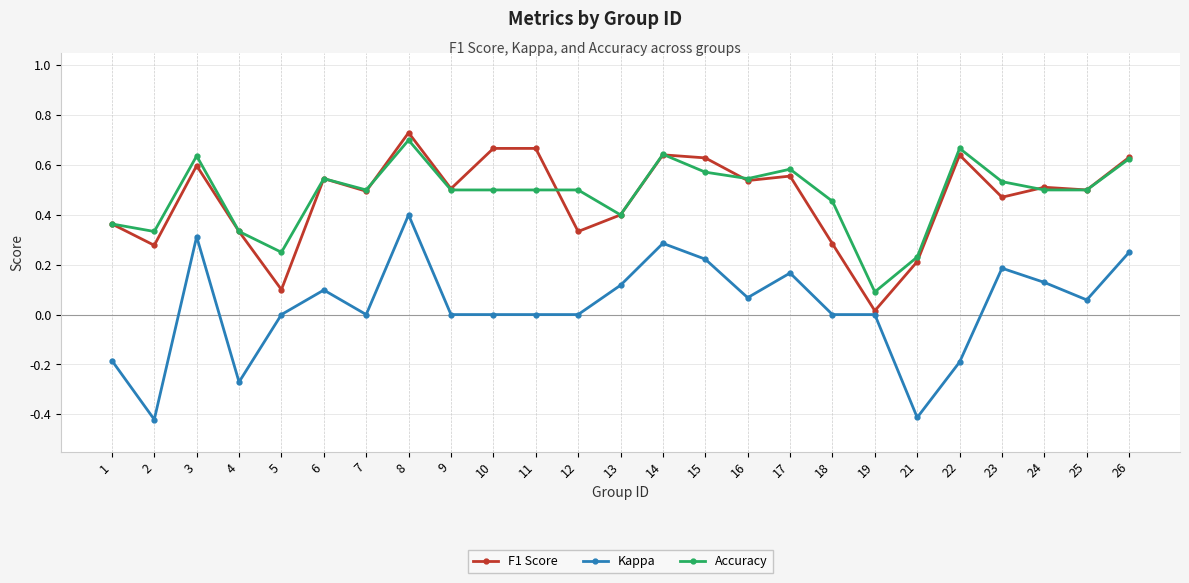

At how many categories does at least one series exceed 0?

25